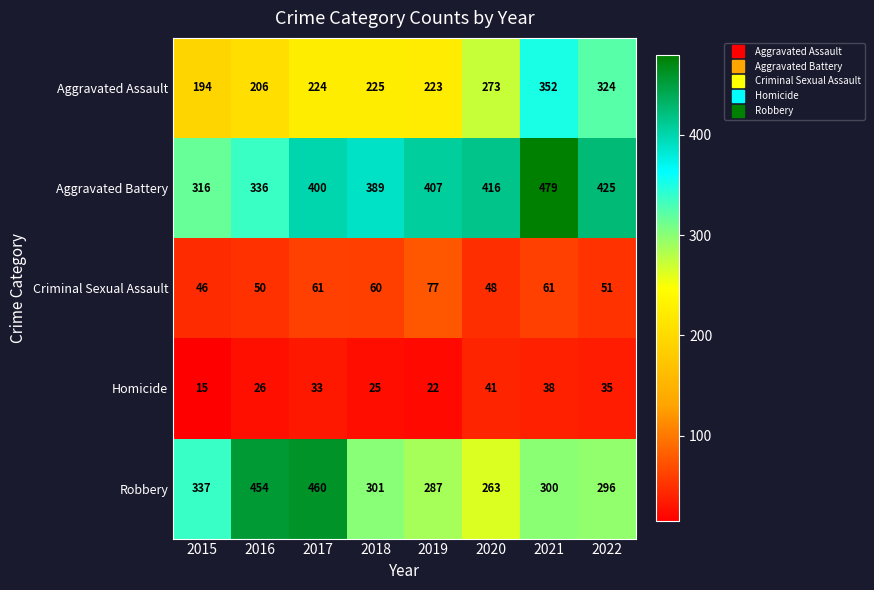

True or false: Robbery has a value of 158 at 2015.

False